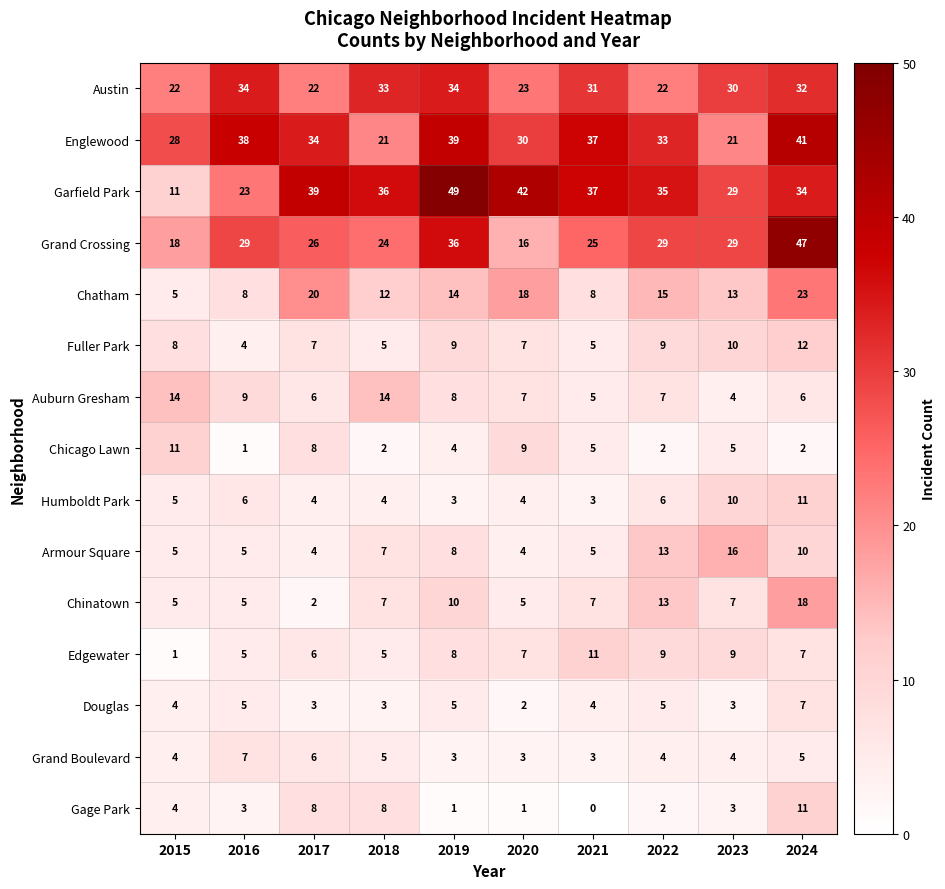

How many series are shown in this chart?

15